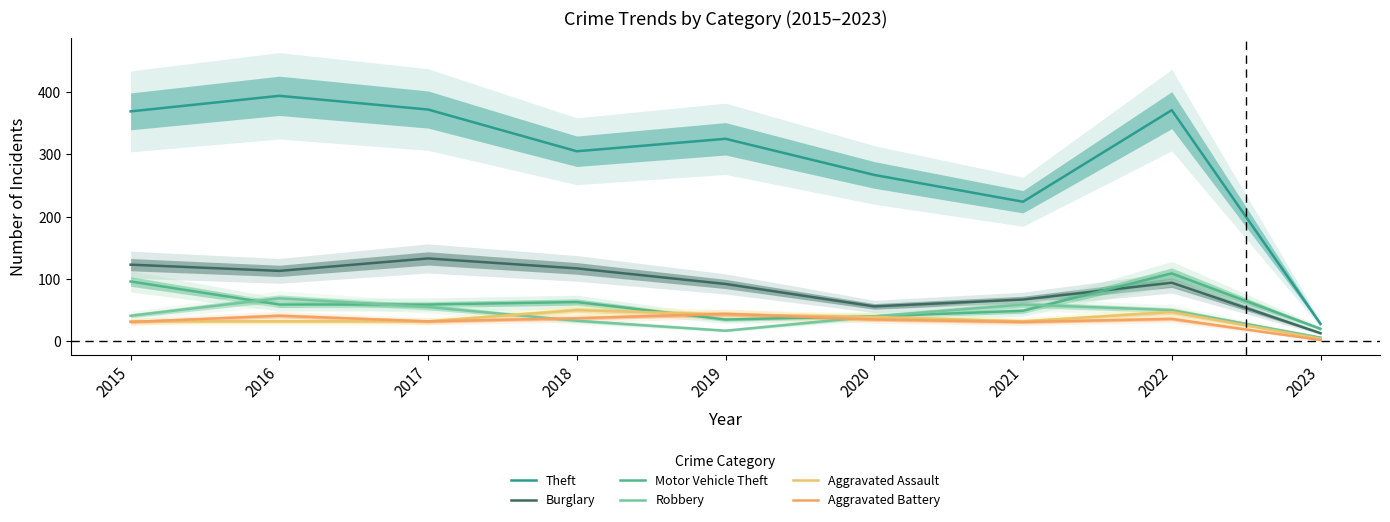

Rank the series by their maximum value, from highest to lowest.

Theft, Burglary, Motor Vehicle Theft, Robbery, Aggravated Assault, Aggravated Battery